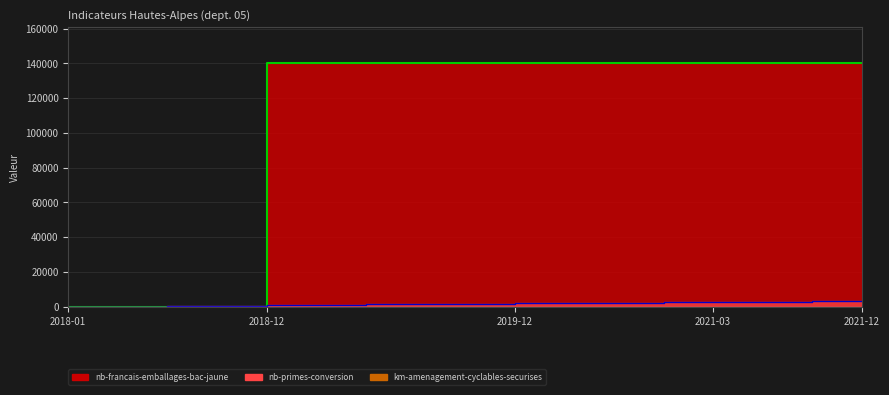

How many values in nb-francais-emballages-bac-jaune are above zero?

13